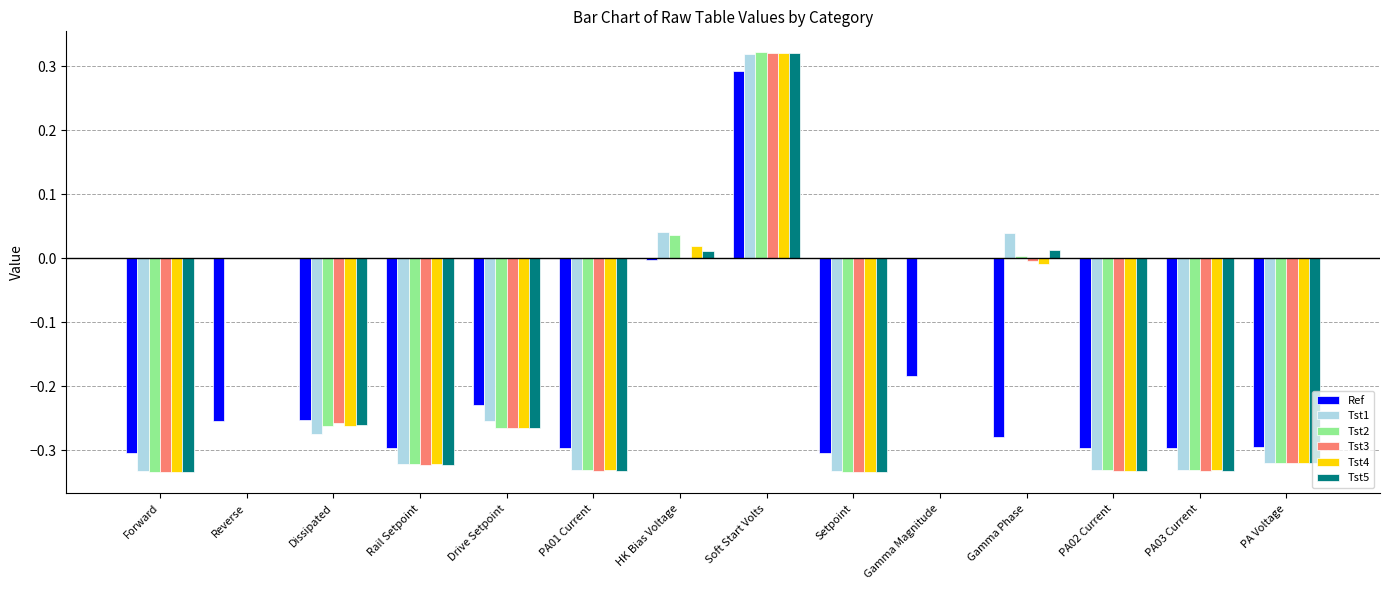

How many groups of bars are there?

14